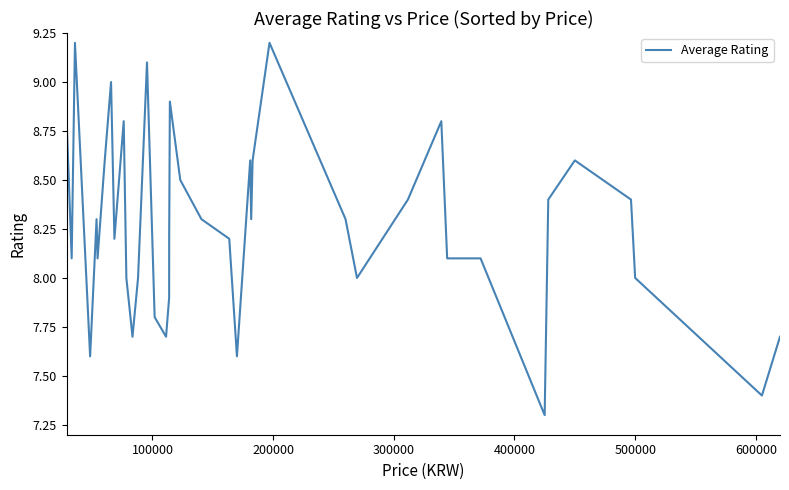

What is the greatest value displayed?

9.2